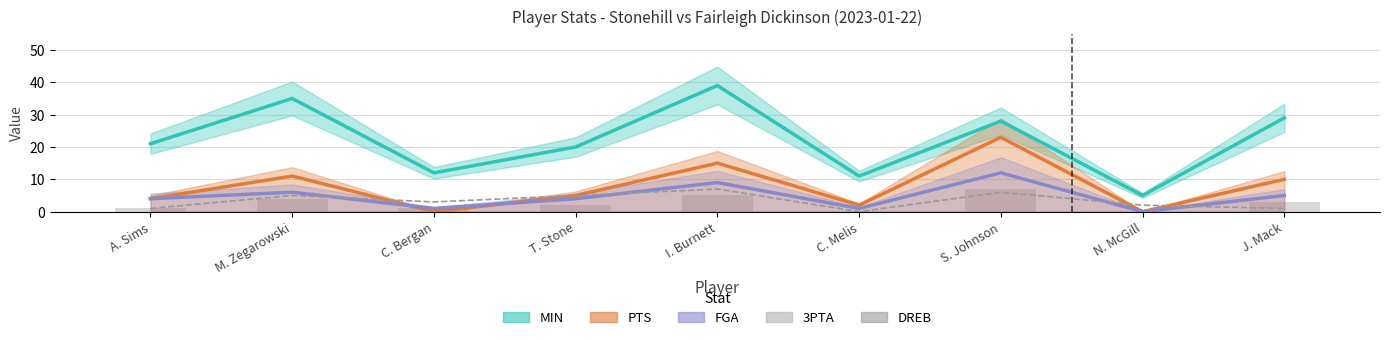

What is the maximum value shown in the chart?

7